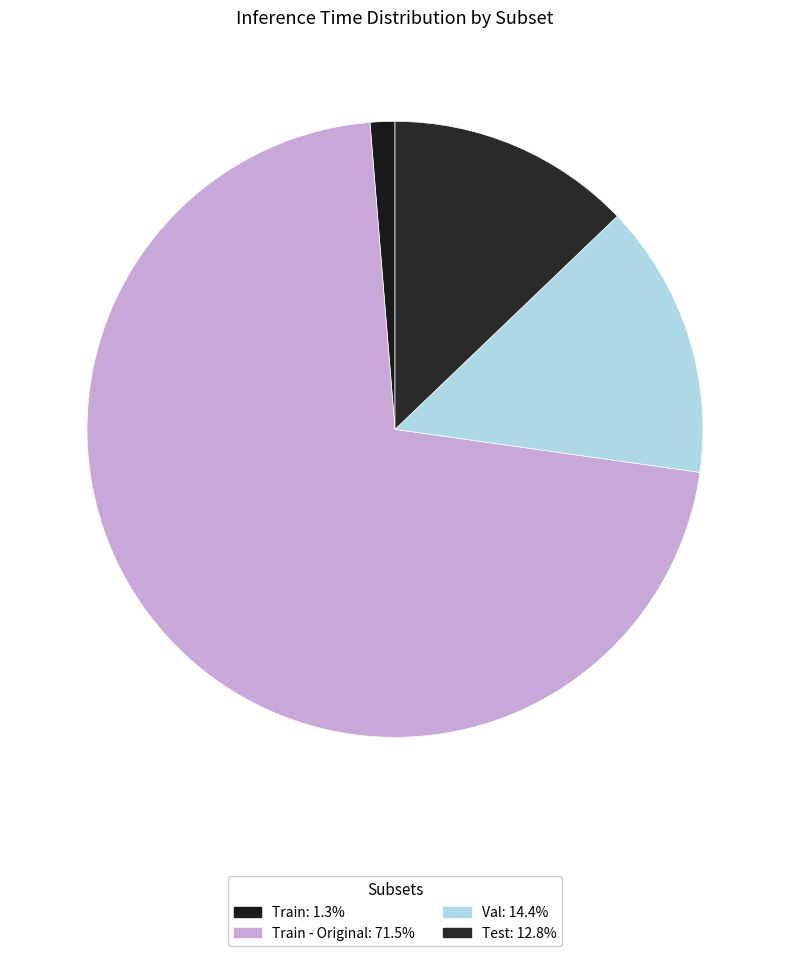

How many segments does this pie chart have?

4